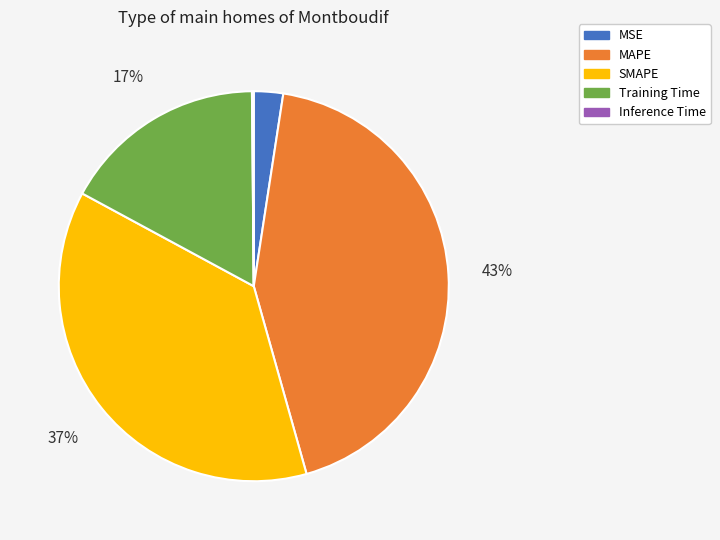

To the nearest percent, what portion does Training Time represent?

17%